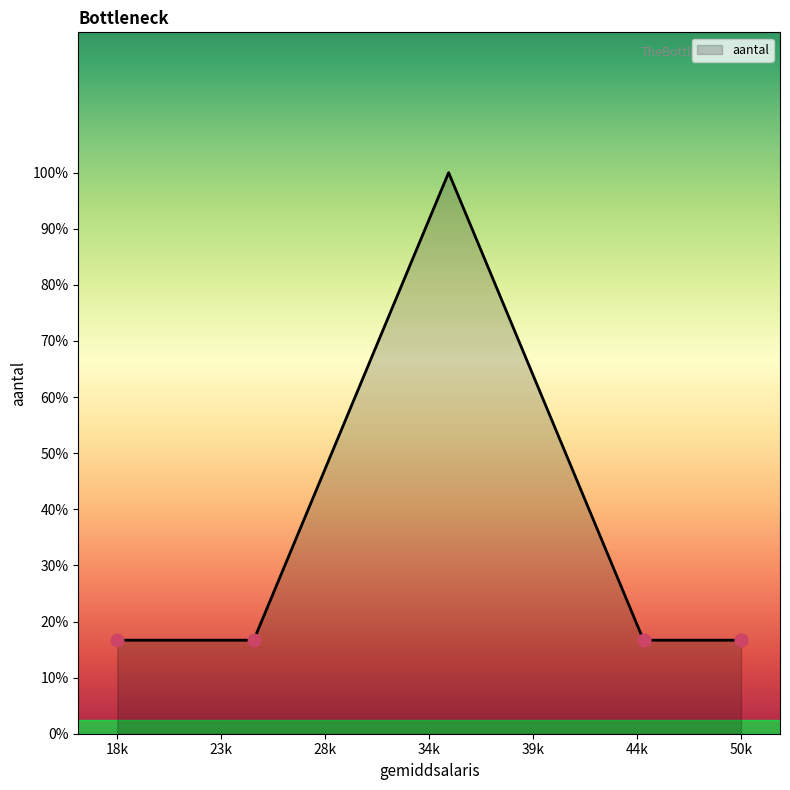

What is the ratio of the value at 25000 to the value at 50000?

1.0